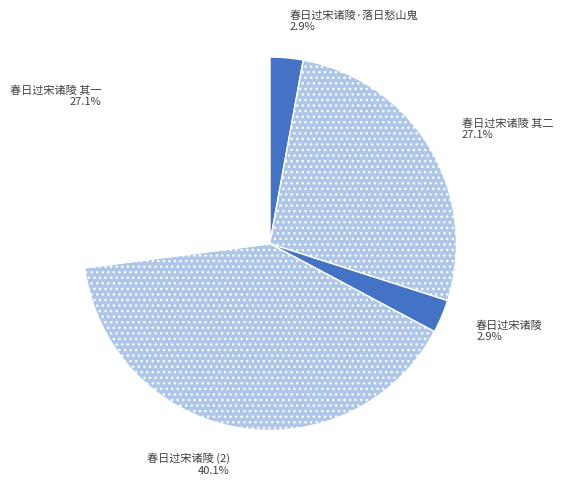

What is the ratio of the value at 春日过宋诸陵·落日愁山鬼 to the value at 春日过宋诸陵?

1.0